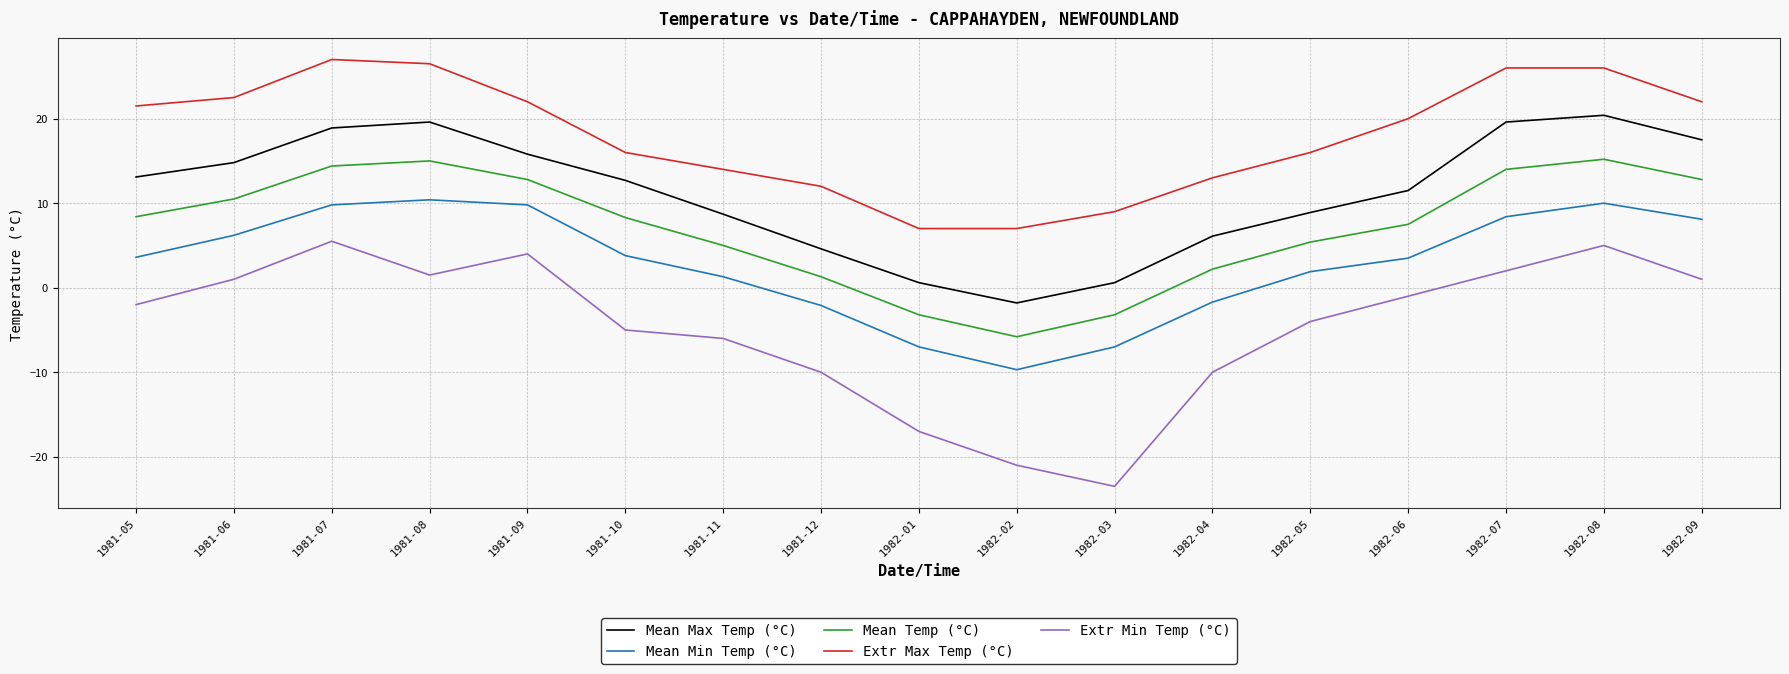

In Mean Max Temp (°C), how many points are lower than both neighbors (excluding endpoints)?

1